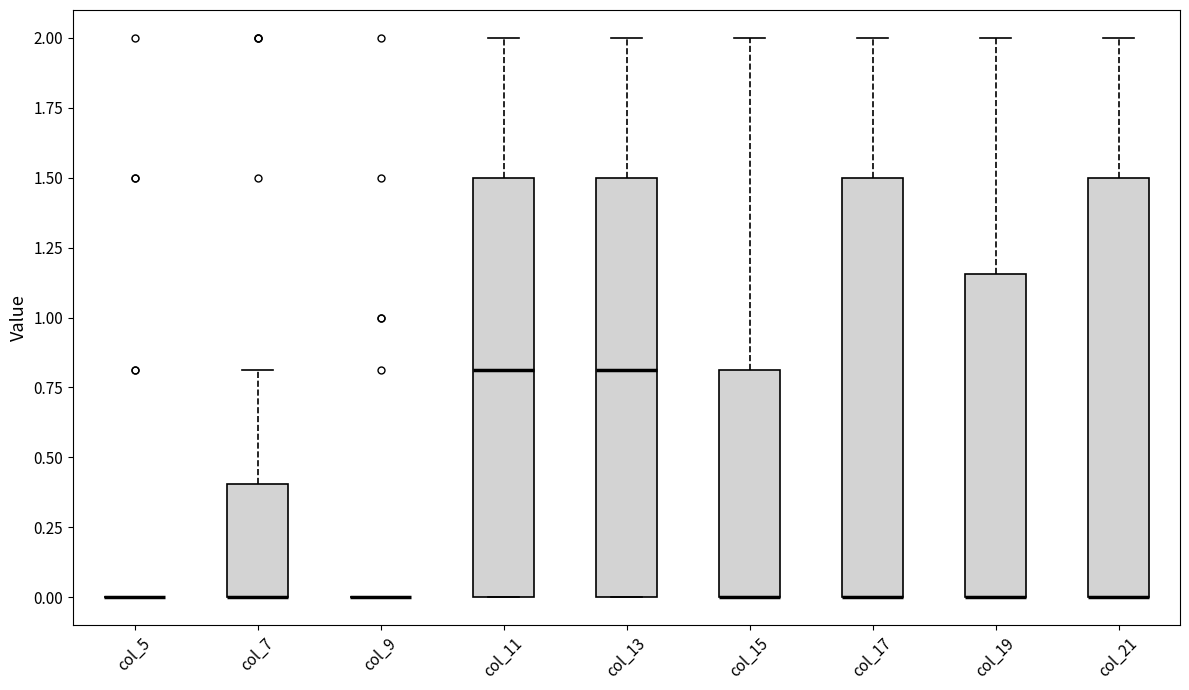

Reading left to right, read every box against the y-axis: the position of its median line, the range the box covers, and the ends of its whiskers. The values are not printed on the chart, so give them approximately, as read against the axis.

col_5: box collapsed to a line at 0.00, whiskers 0.00 to 0.00
col_7: median 0.00 (drawn on the box's lower edge), box 0.00 to 0.40, whiskers 0.00 to 0.80
col_9: box collapsed to a line at 0.00, whiskers 0.00 to 0.00
col_11: median 0.80, box 0.00 to 1.50, whiskers 0.00 to 2.00
col_13: median 0.80, box 0.00 to 1.50, whiskers 0.00 to 2.00
col_15: median 0.00 (drawn on the box's lower edge), box 0.00 to 0.80, whiskers 0.00 to 2.00
col_17: median 0.00 (drawn on the box's lower edge), box 0.00 to 1.50, whiskers 0.00 to 2.00
col_19: median 0.00 (drawn on the box's lower edge), box 0.00 to 1.15, whiskers 0.00 to 2.00
col_21: median 0.00 (drawn on the box's lower edge), box 0.00 to 1.50, whiskers 0.00 to 2.00